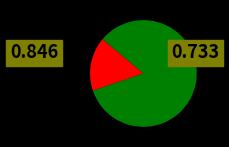

Does any single category account for the majority?

Yes